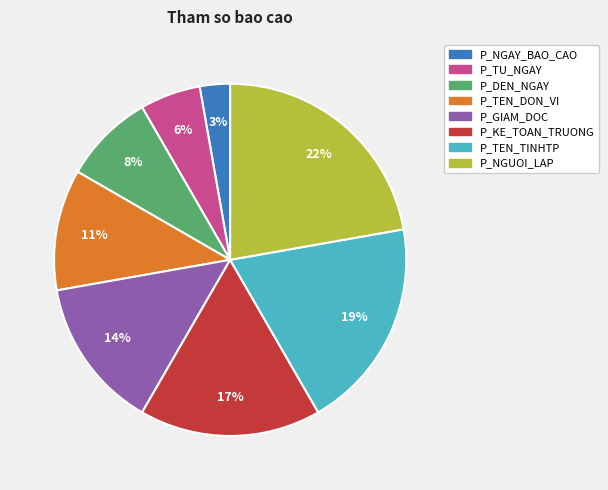

Rank the categories by value from lowest to highest.

P_NGAY_BAO_CAO, P_TU_NGAY, P_DEN_NGAY, P_TEN_DON_VI, P_GIAM_DOC, P_KE_TOAN_TRUONG, P_TEN_TINHTP, P_NGUOI_LAP